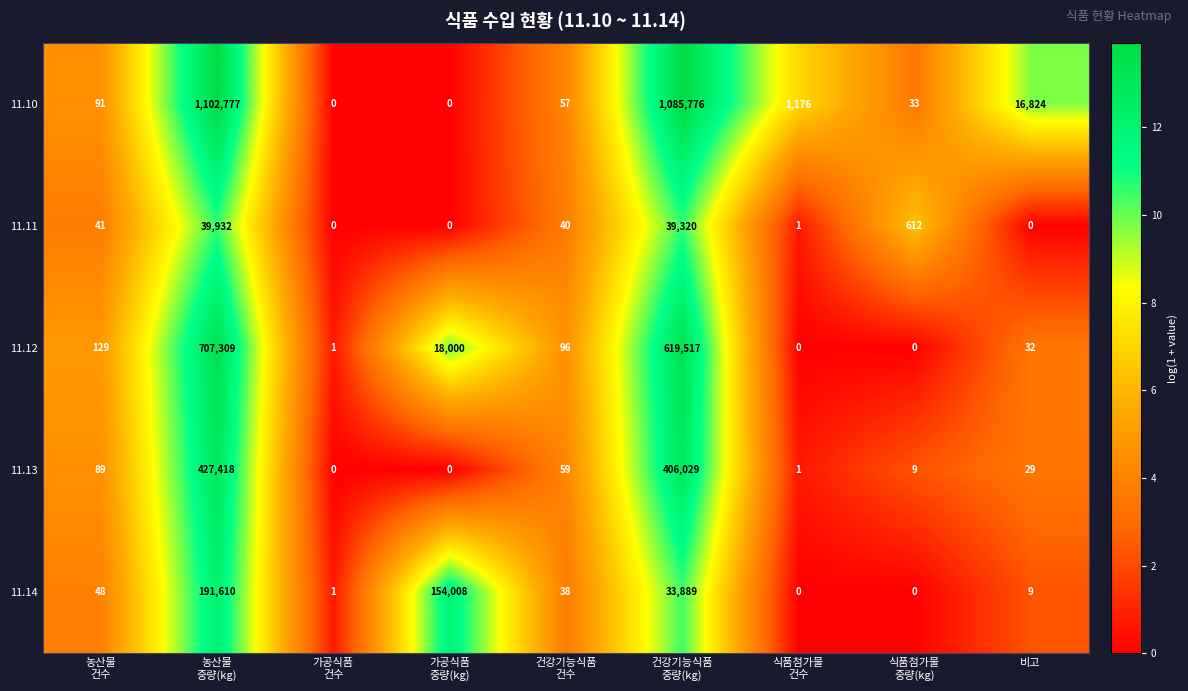

What is the average value of the 11.13 series?

92626